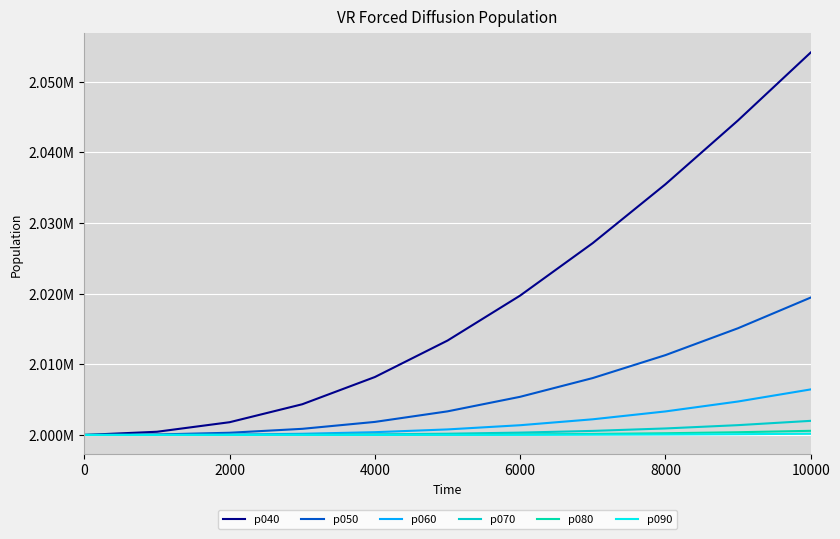

List the series in order of their peak value, highest first.

p040, p050, p060, p070, p080, p090